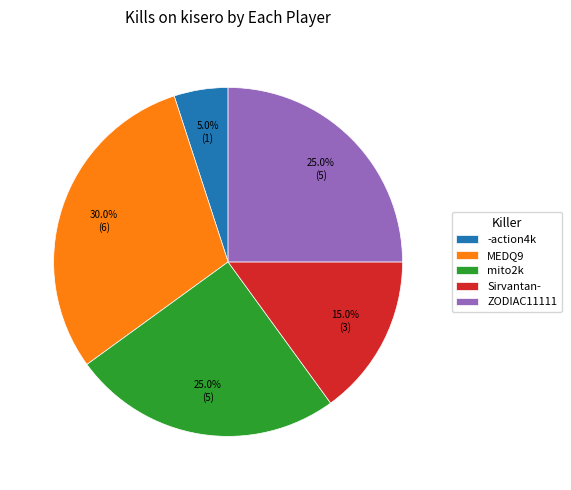

Is the sum of Sirvantan- and mito2k greater than half?

No